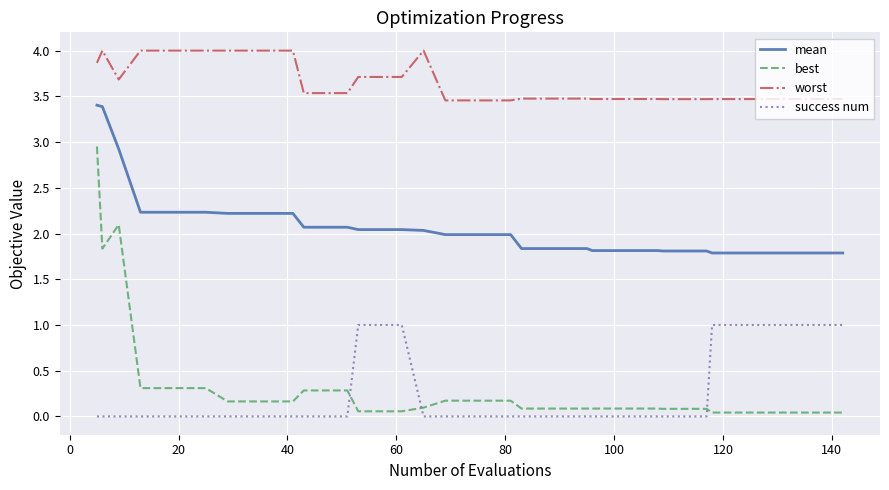

What is the maximum value shown in the chart?

4.0